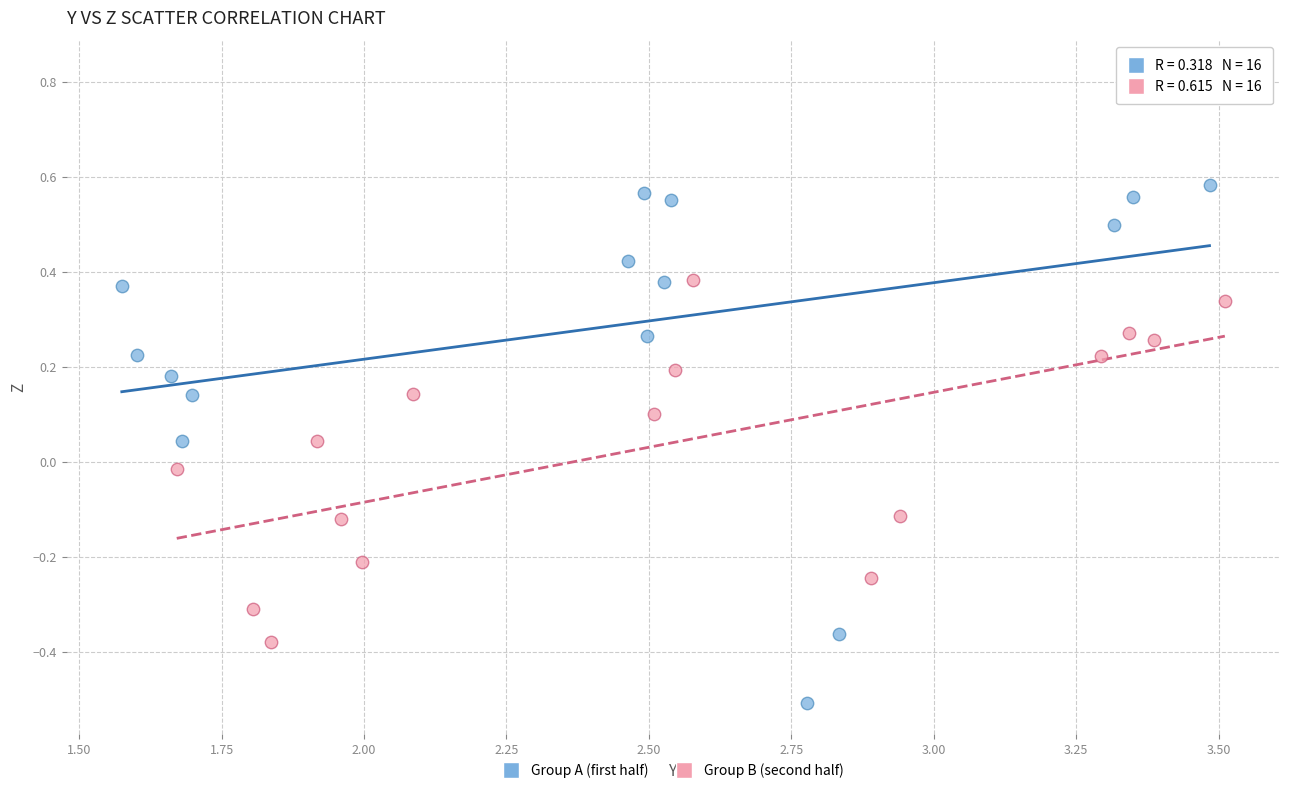

Which series reaches the maximum Y coordinate?

Group A (first half)